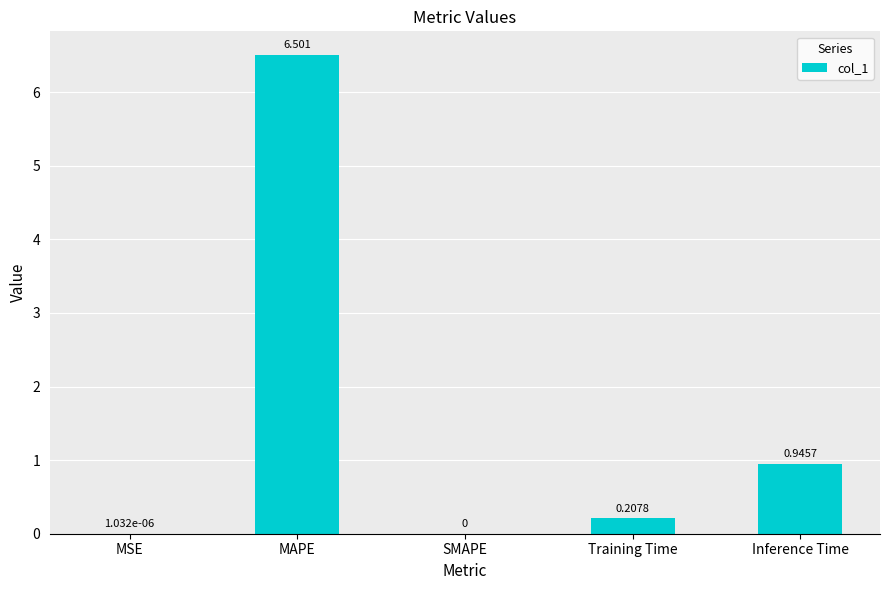

What is the average value?

1.5